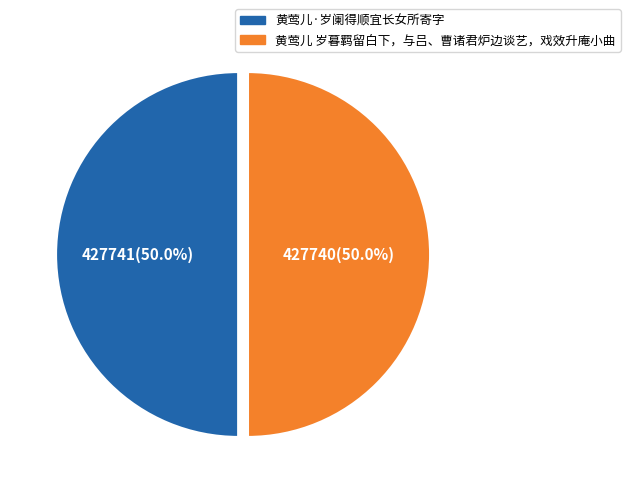

What percentage do 黄莺儿·岁阑得顺宜长女所寄字 and 黄莺儿 岁暮羁留白下，与吕、曹诸君炉边谈艺，戏效升庵小曲 together represent?

100.0%